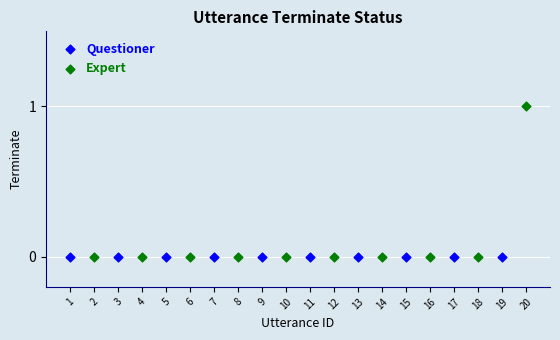

Which series contains the highest Y value?

Expert